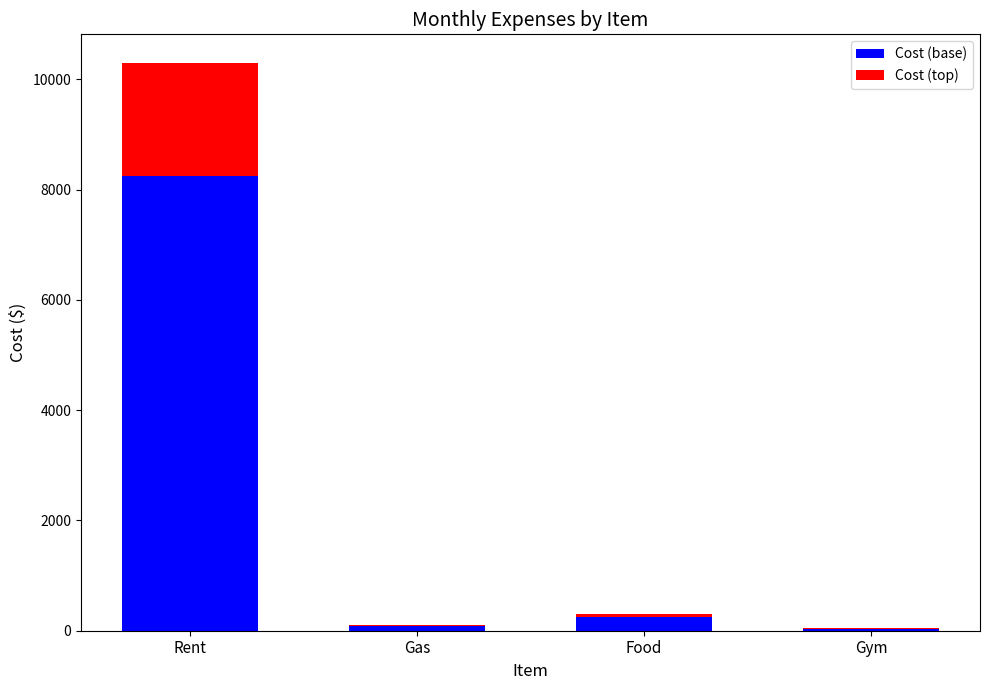

What is the sum of all Cost (base) values?

8600